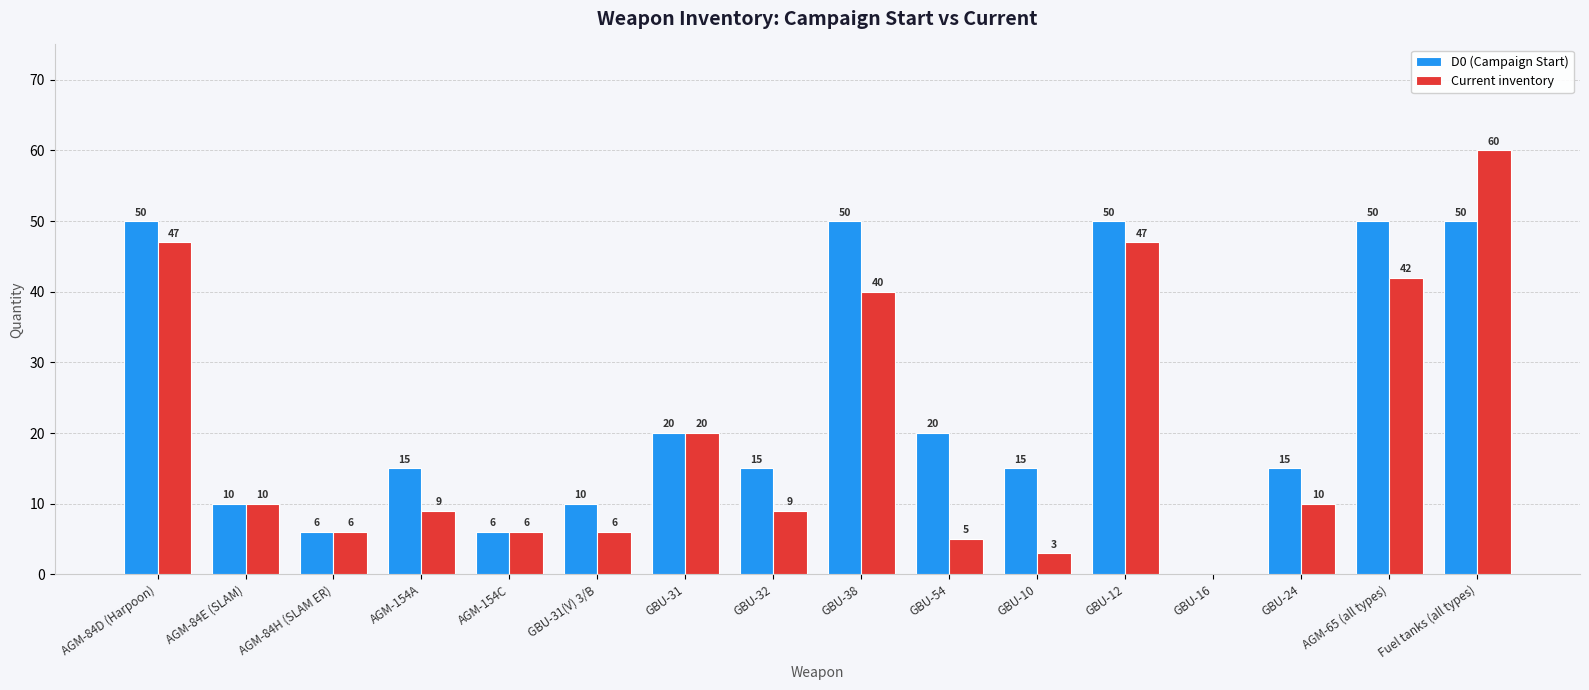

Reading left to right, what are all the values shown in this chart?

D0 (Campaign Start): AGM-84D (Harpoon)=50	AGM-84E (SLAM)=10	AGM-84H (SLAM ER)=6	AGM-154A=15	AGM-154C=6	GBU-31(V) 3/B=10	GBU-31=20	GBU-32=15	GBU-38=50	GBU-54=20	GBU-10=15	GBU-12=50	GBU-16=0	GBU-24=15	AGM-65 (all types)=50	Fuel tanks (all types)=50
Current inventory: AGM-84D (Harpoon)=47	AGM-84E (SLAM)=10	AGM-84H (SLAM ER)=6	AGM-154A=9	AGM-154C=6	GBU-31(V) 3/B=6	GBU-31=20	GBU-32=9	GBU-38=40	GBU-54=5	GBU-10=3	GBU-12=47	GBU-16=0	GBU-24=10	AGM-65 (all types)=42	Fuel tanks (all types)=60